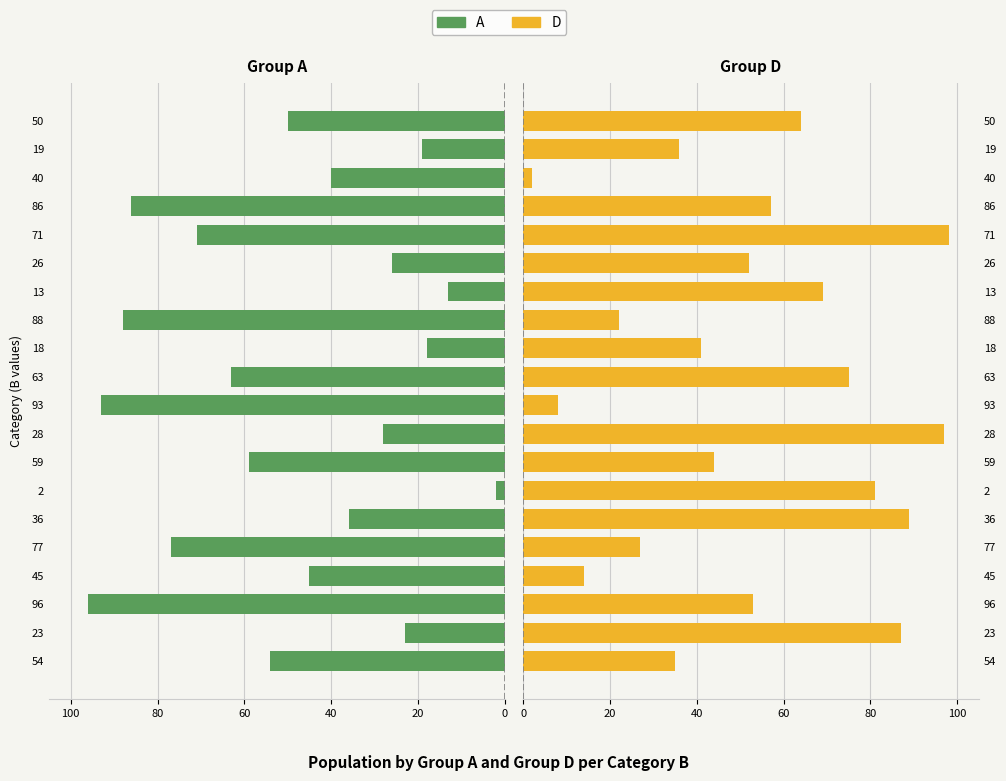

What is the sum of all D values?

1051